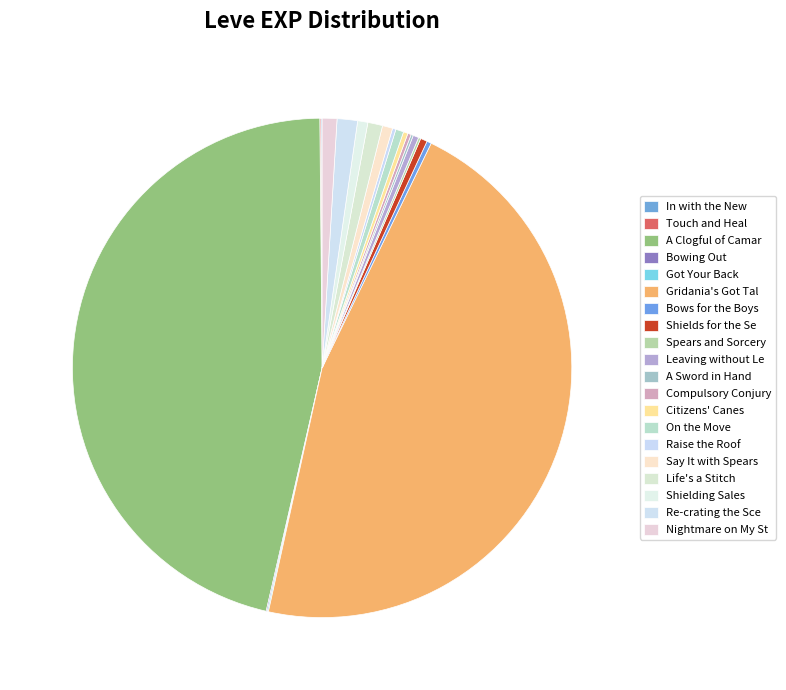

What is the change in value from Spears and Sorcery to Life's a Stitch?

+11